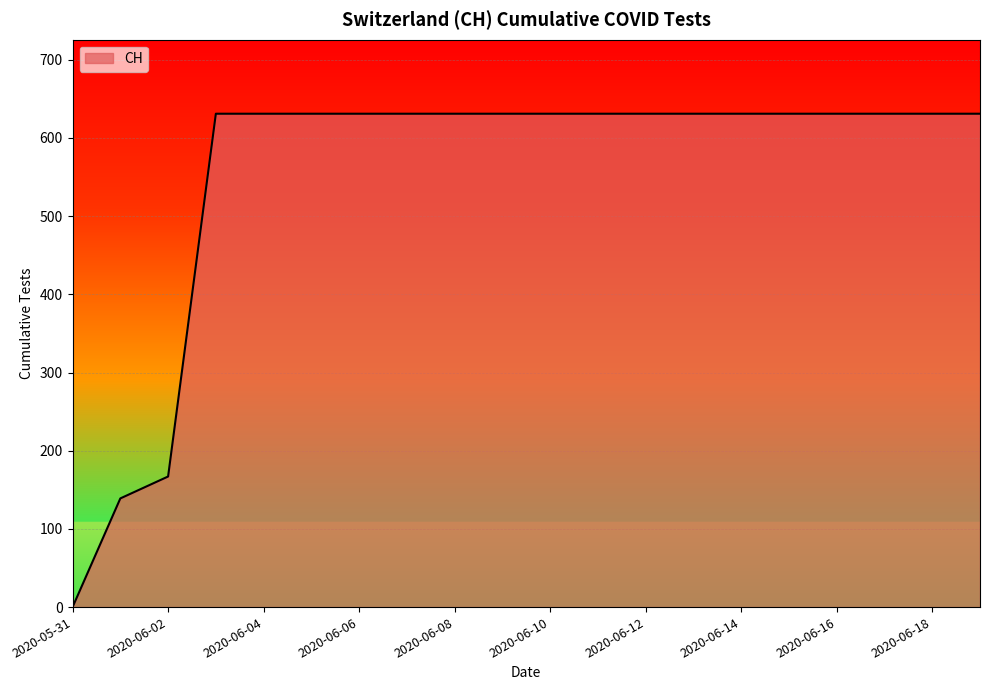

What is the maximum value shown in the chart?

631